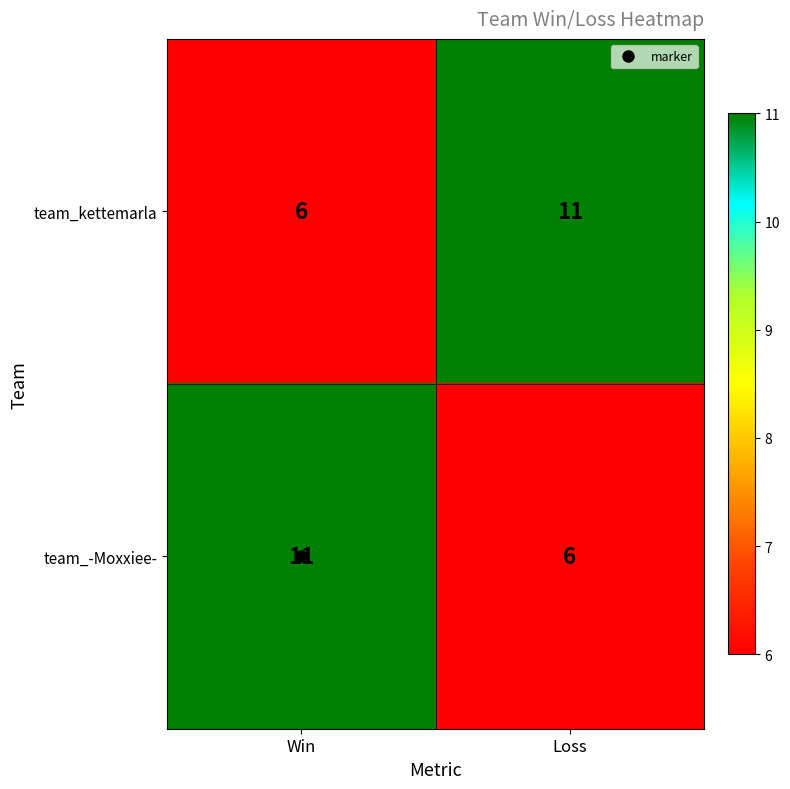

What is the total value across all series at Win?

17